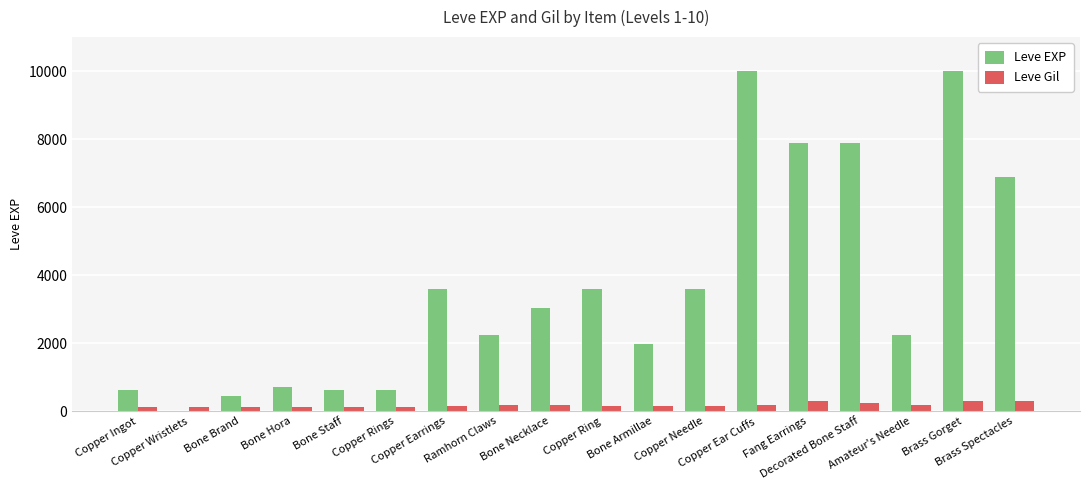

What is the sum of all Leve EXP values?

65961